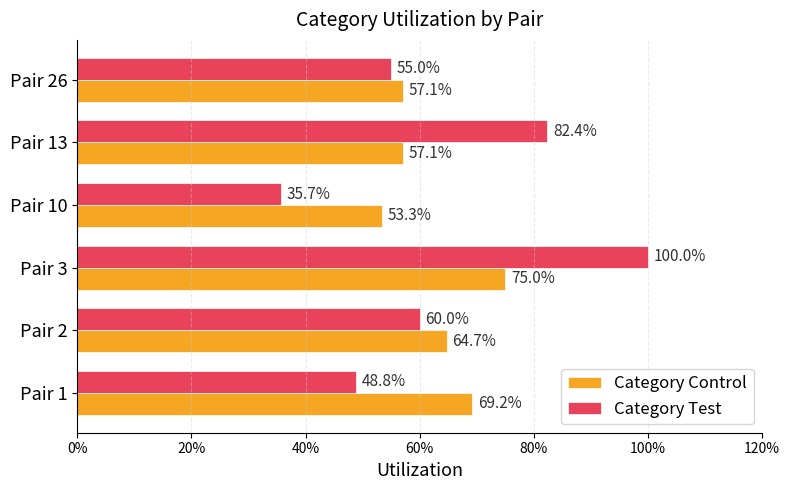

What are all the series names shown in the legend?

Category Control, Category Test